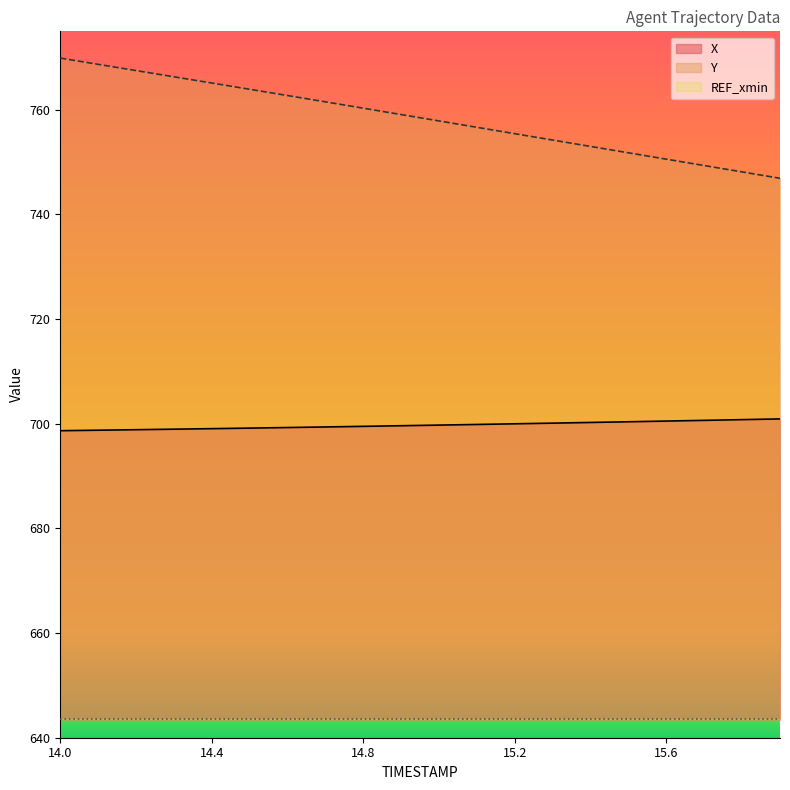

True or false: Y and X cross at least once.

False